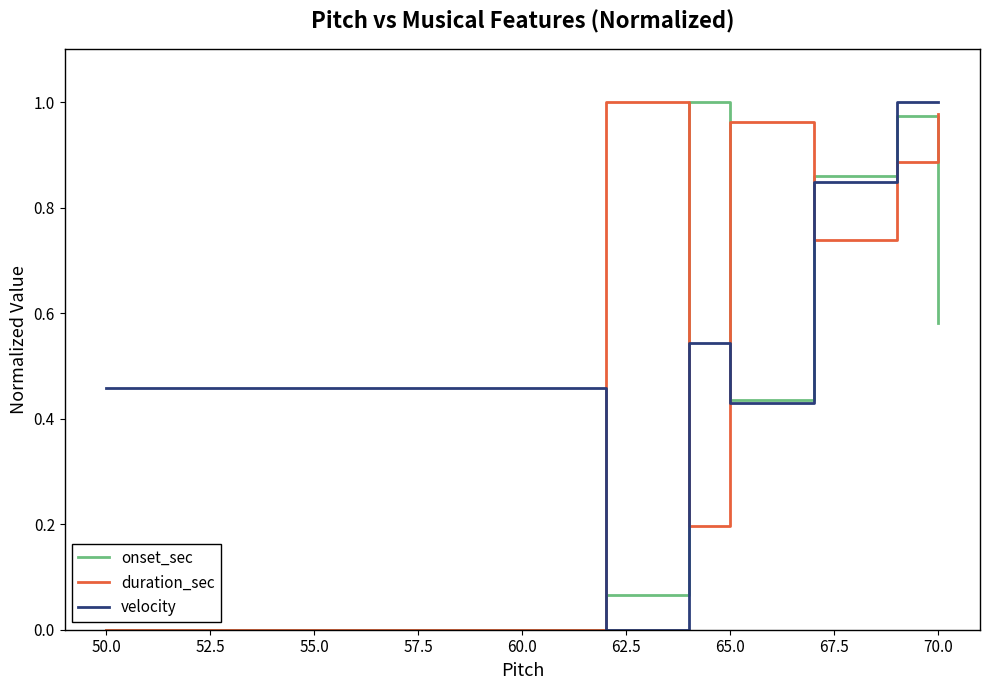

How many positive values does the onset_sec series have?

6